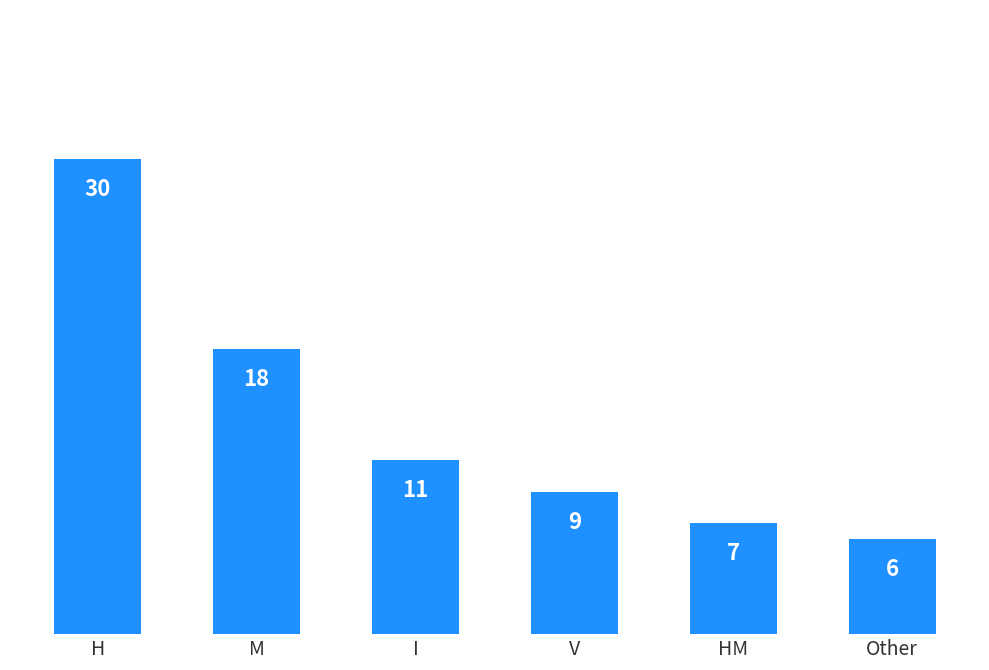

What is the difference between the maximum and minimum values?

24